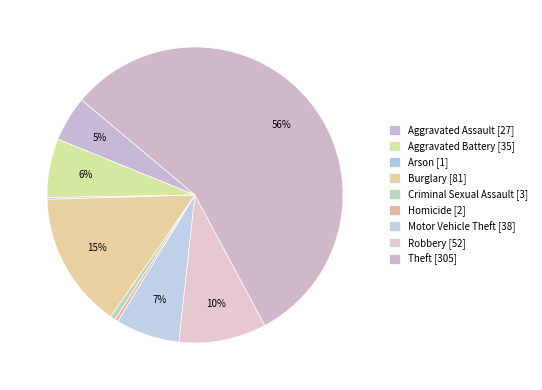

To the nearest percent, what is the difference between the largest and smallest slice percentages?

56%